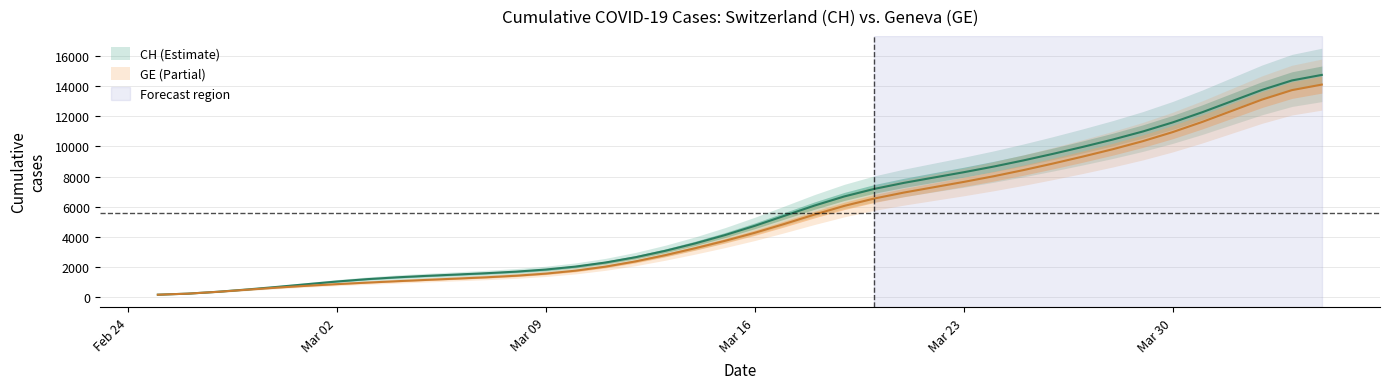

At which category does the chart reach its peak across all series?

2020-04-04